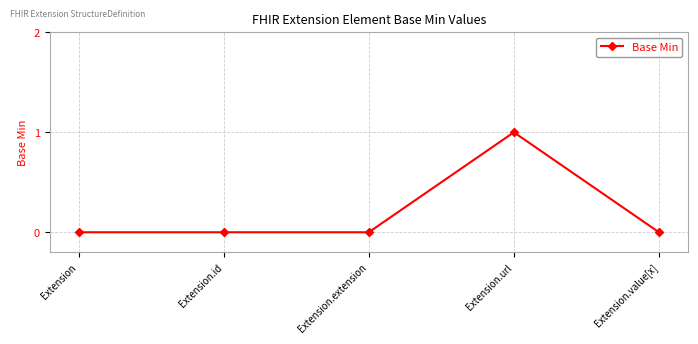

Which has a higher value, Extension or Extension.url?

Extension.url